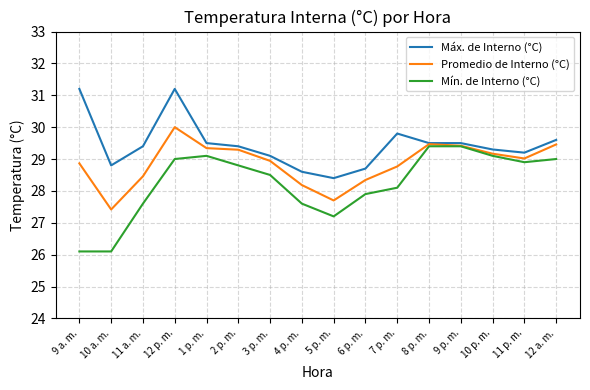

Where is Máx. de Interno (°C) nearest to the value 29?

3 p. m.